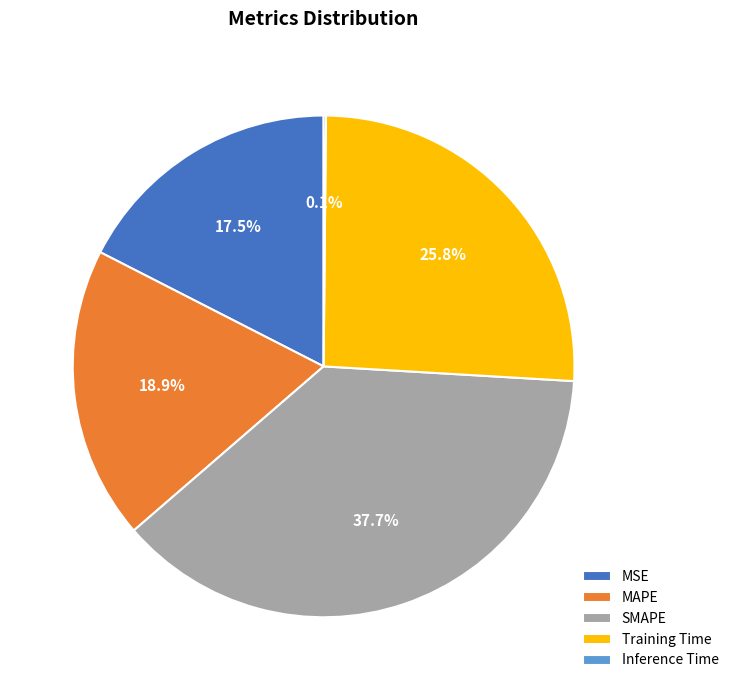

Which category has the biggest portion of the pie?

SMAPE